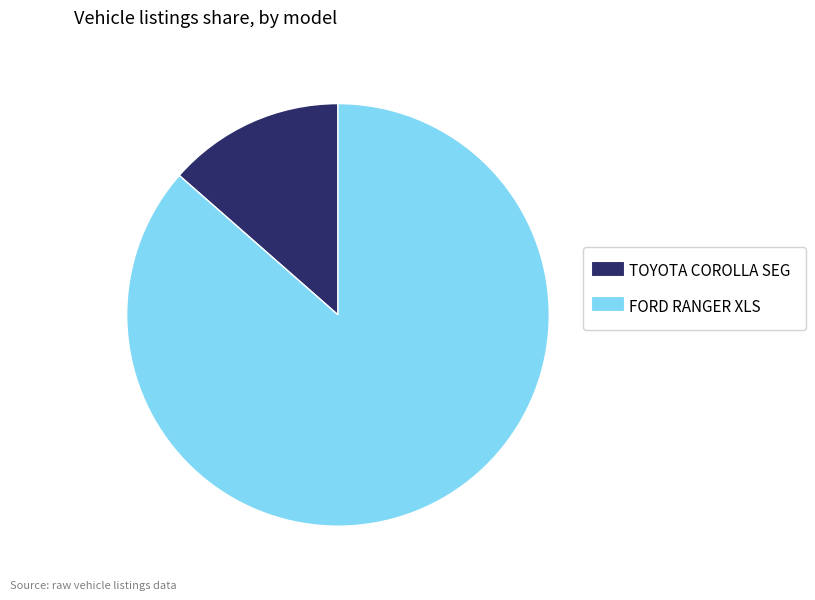

Which slice is the smallest?

TOYOTA COROLLA SEG